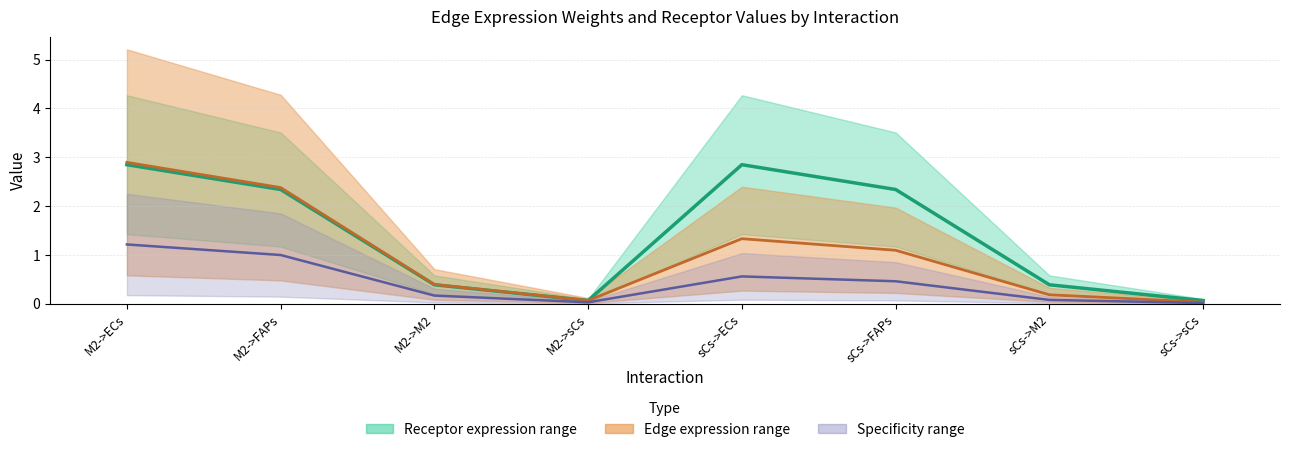

The value of Edge avg expression at M2->M2 is 0.1. True or false?

False